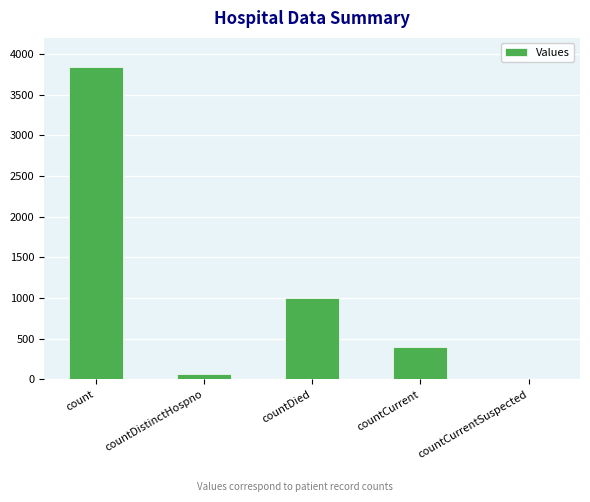

Which category has the highest value across all series?

count